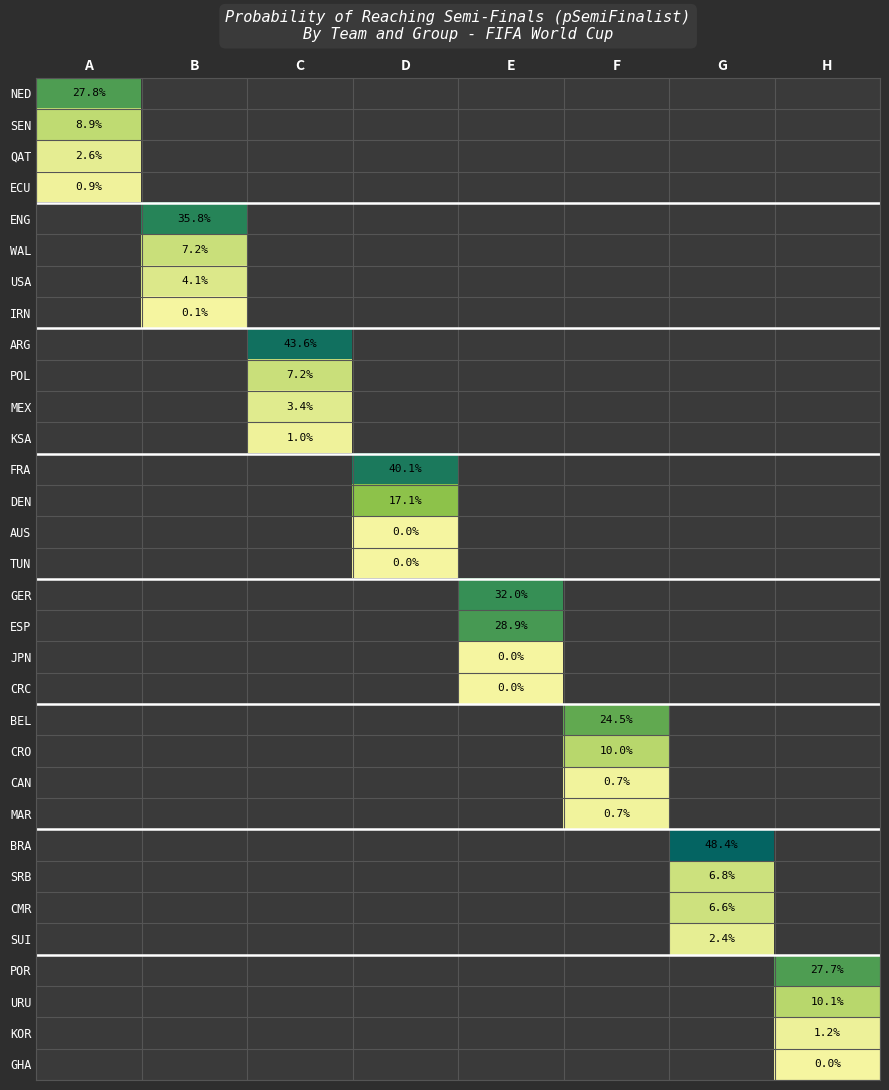

Is the value of POR at E greater than the value of MEX at C?

No